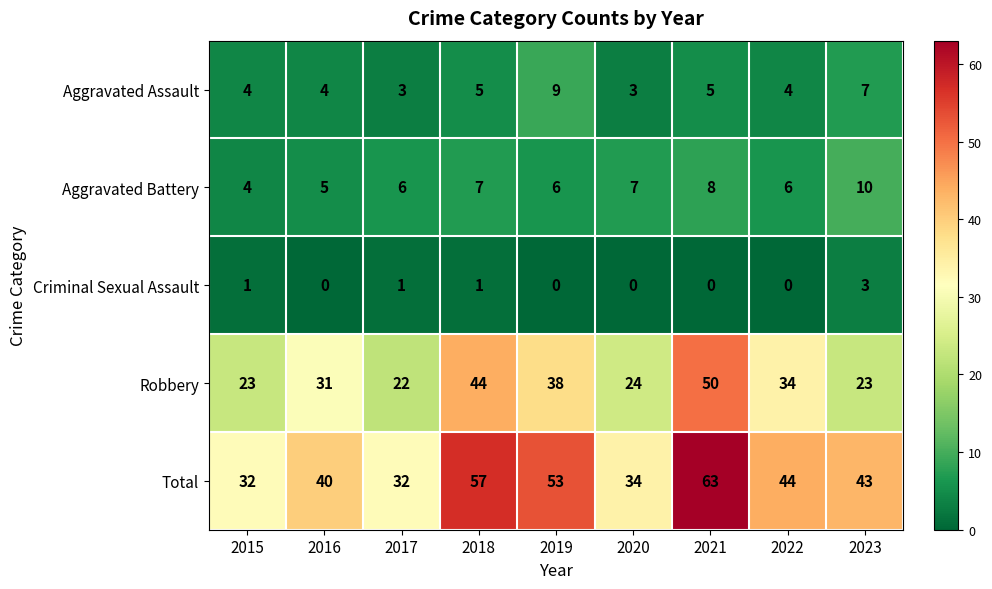

The value of Aggravated Battery at 2019 is 3. True or false?

False